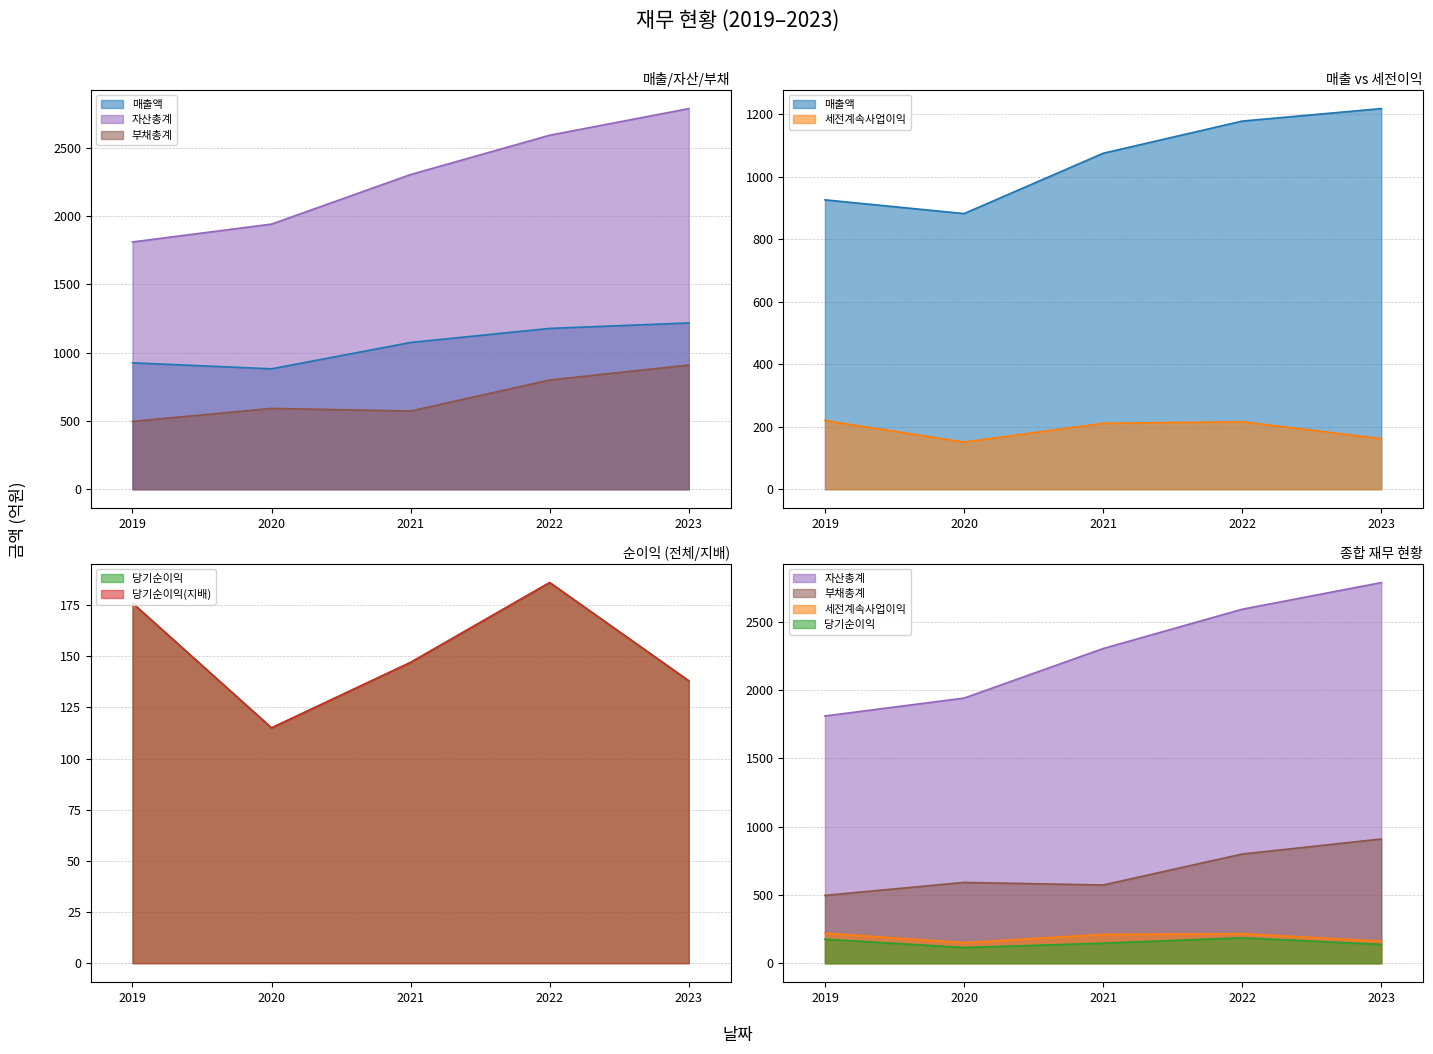

Is the value of 당기순이익 at 2023 greater than the value of 부채총계 at 2021?

No